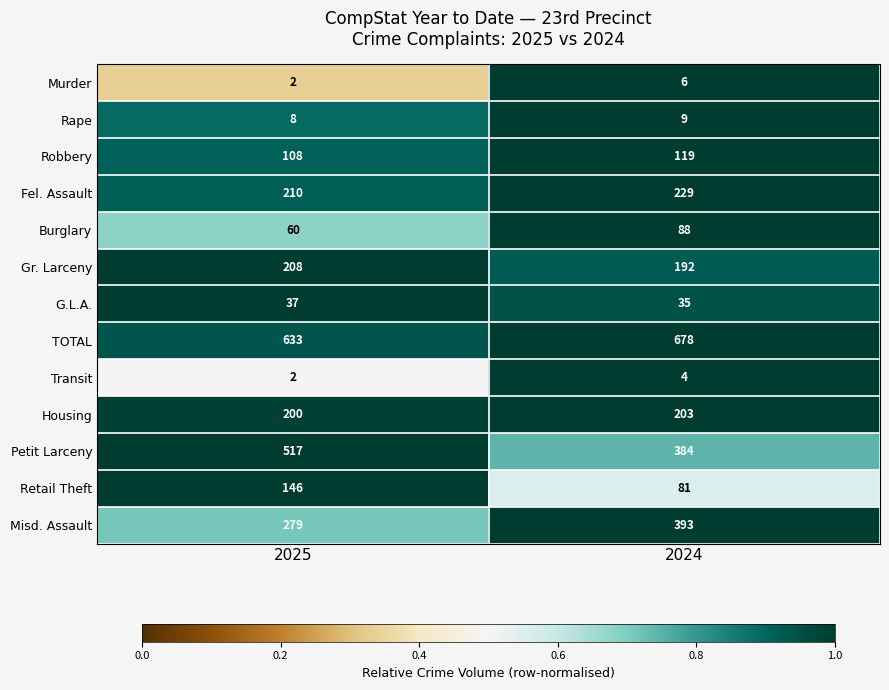

Which series has the widest spread of values?

Petit Larceny